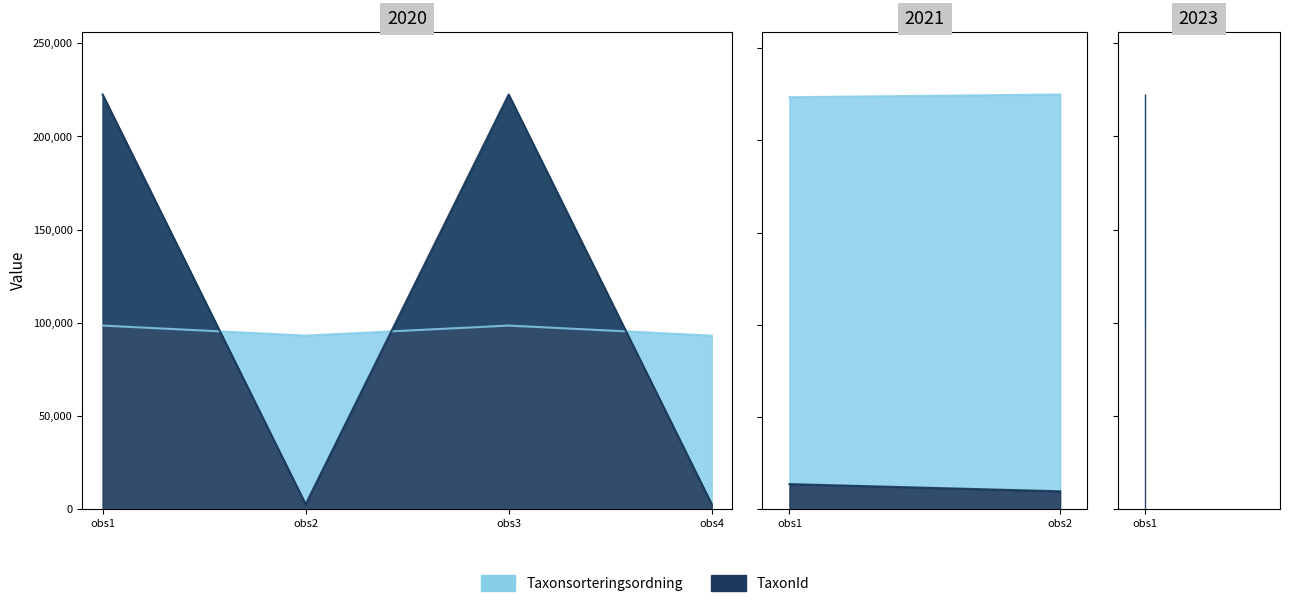

Does the chart have visible grid lines?

No